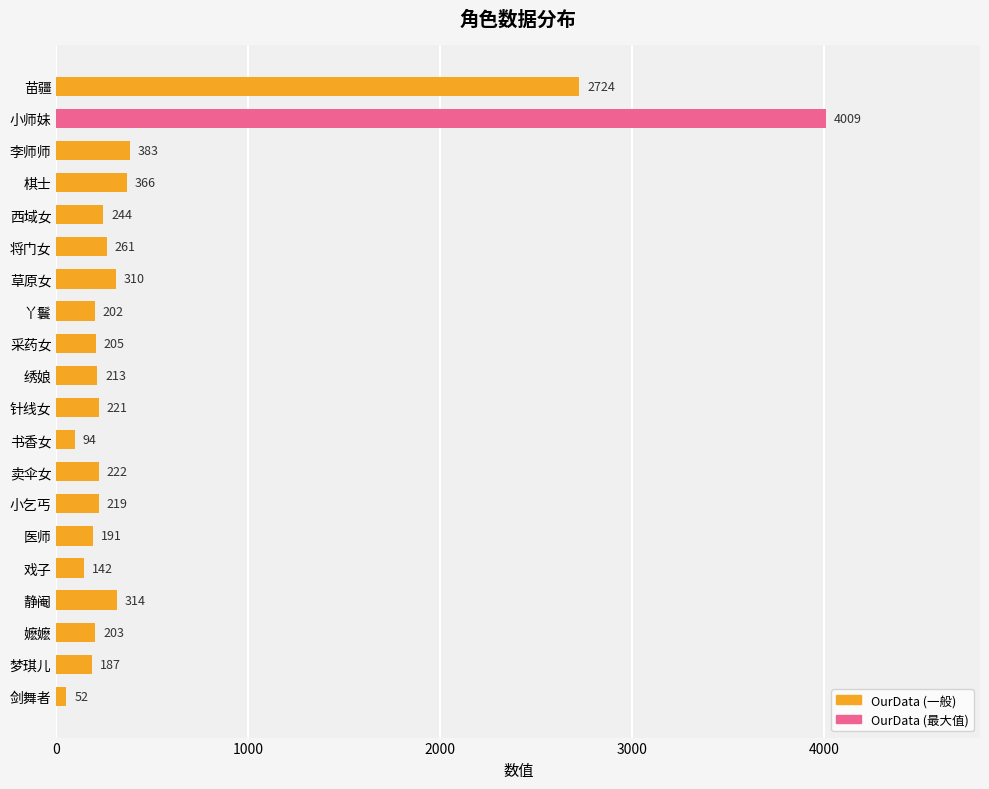

Reading top to bottom, list all the values displayed in this chart.

2724	4009	383	366	244	261	310	202	205	213	221	94	222	219	191	142	314	203	187	52